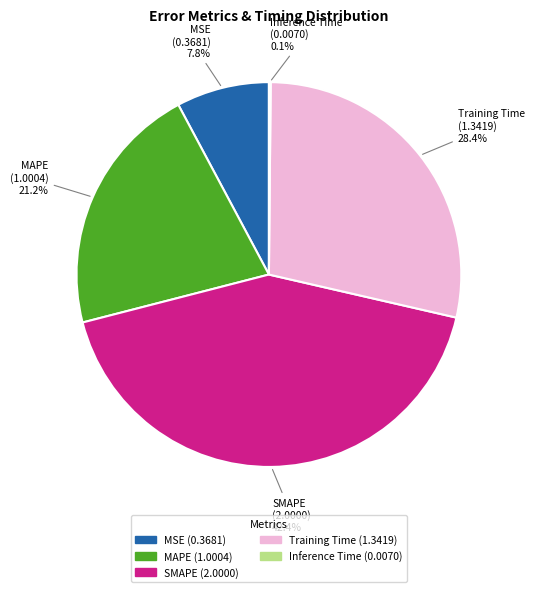

Which category has the biggest portion of the pie?

SMAPE